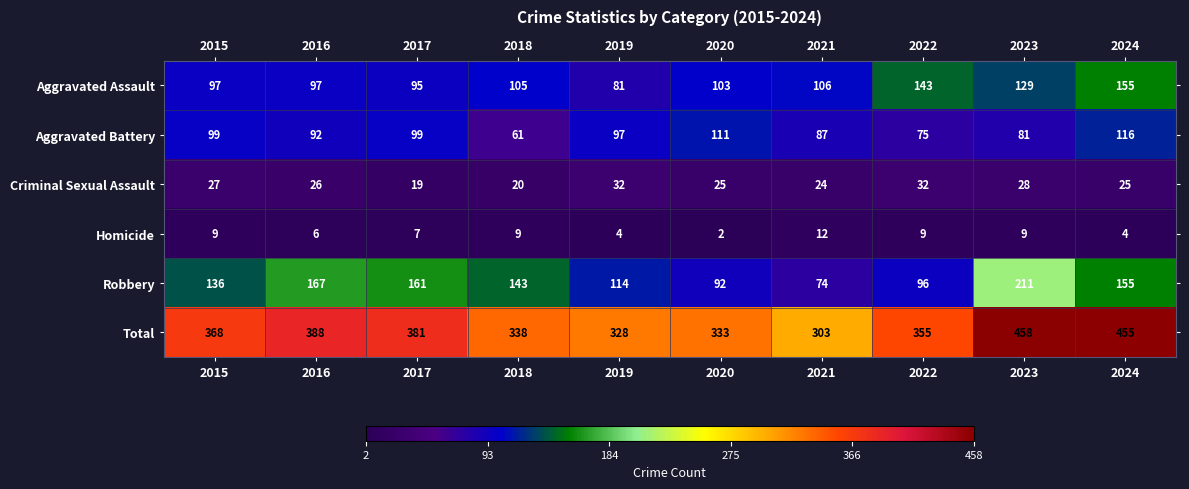

At which label does Total reach its minimum?

2021